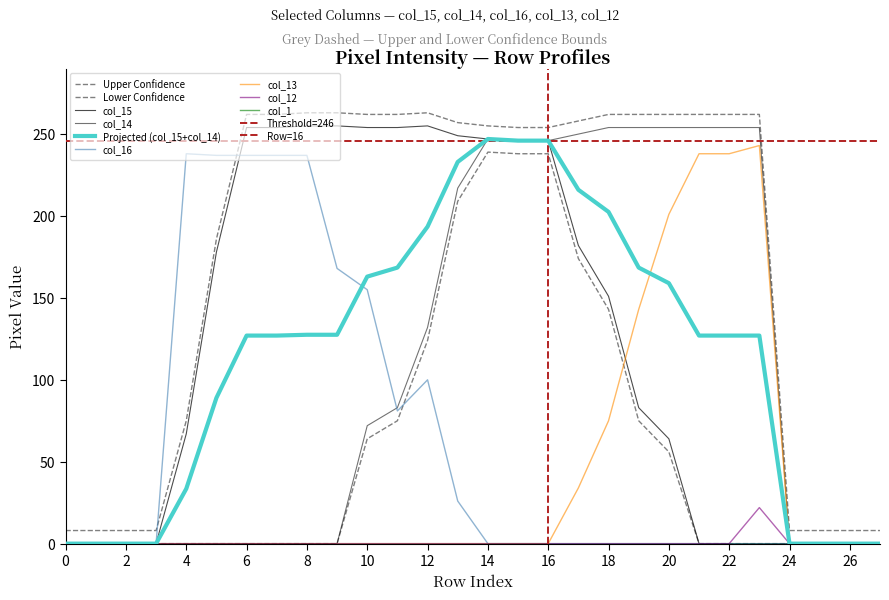

Rank the series at 13 from lowest to highest value.

col_13, col_12, col_16, col_14, col_15